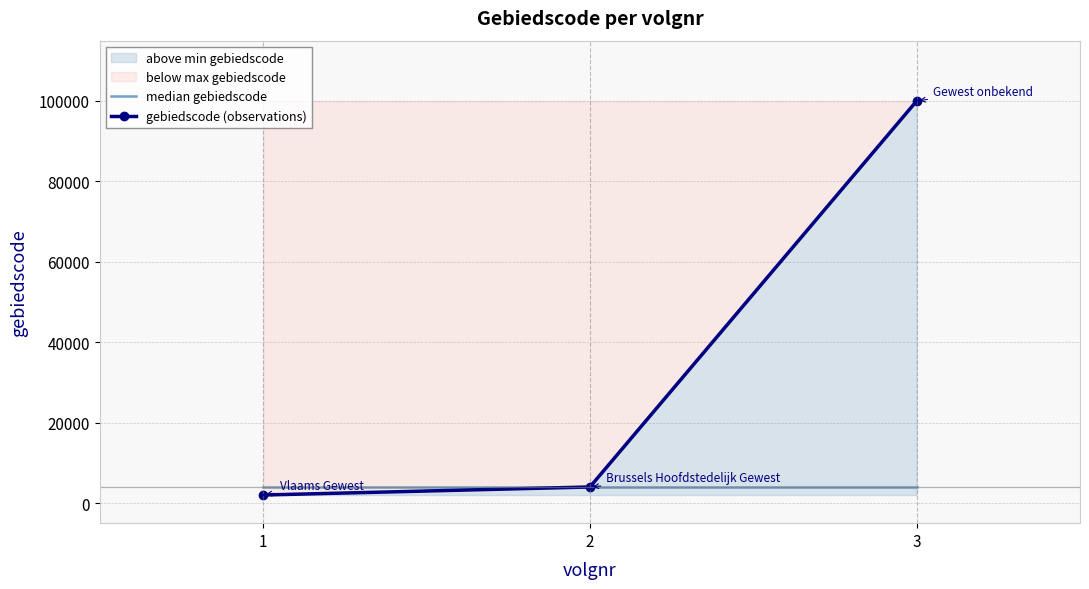

Which label corresponds to the smallest value in the chart?

1